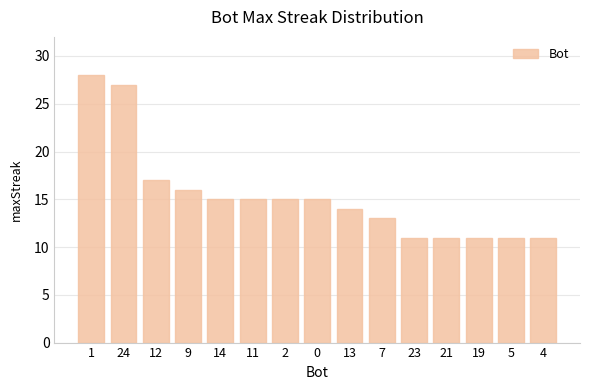

What is the smallest value displayed?

11